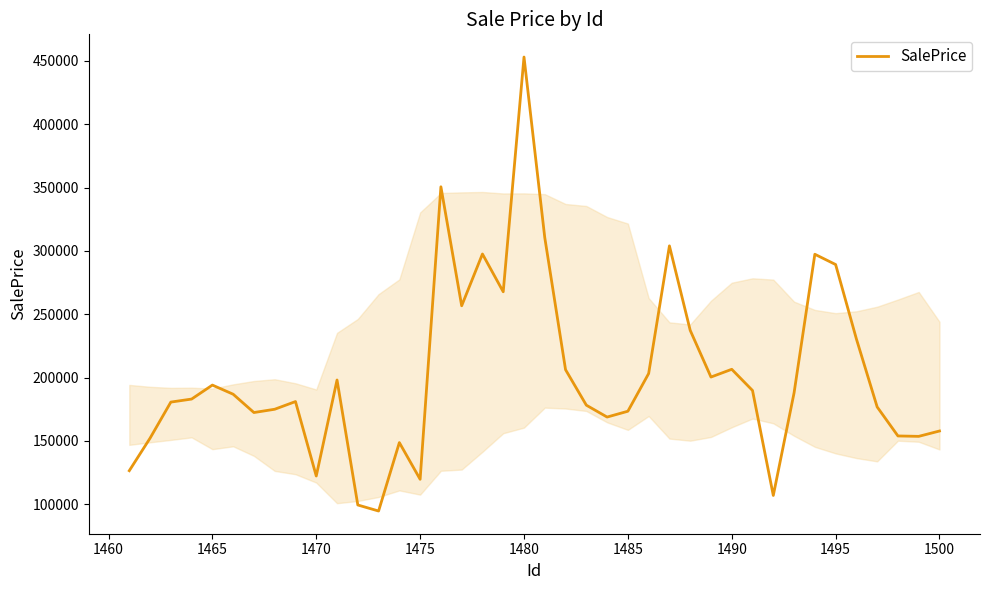

Is this an area chart (filled region under the line)?

No